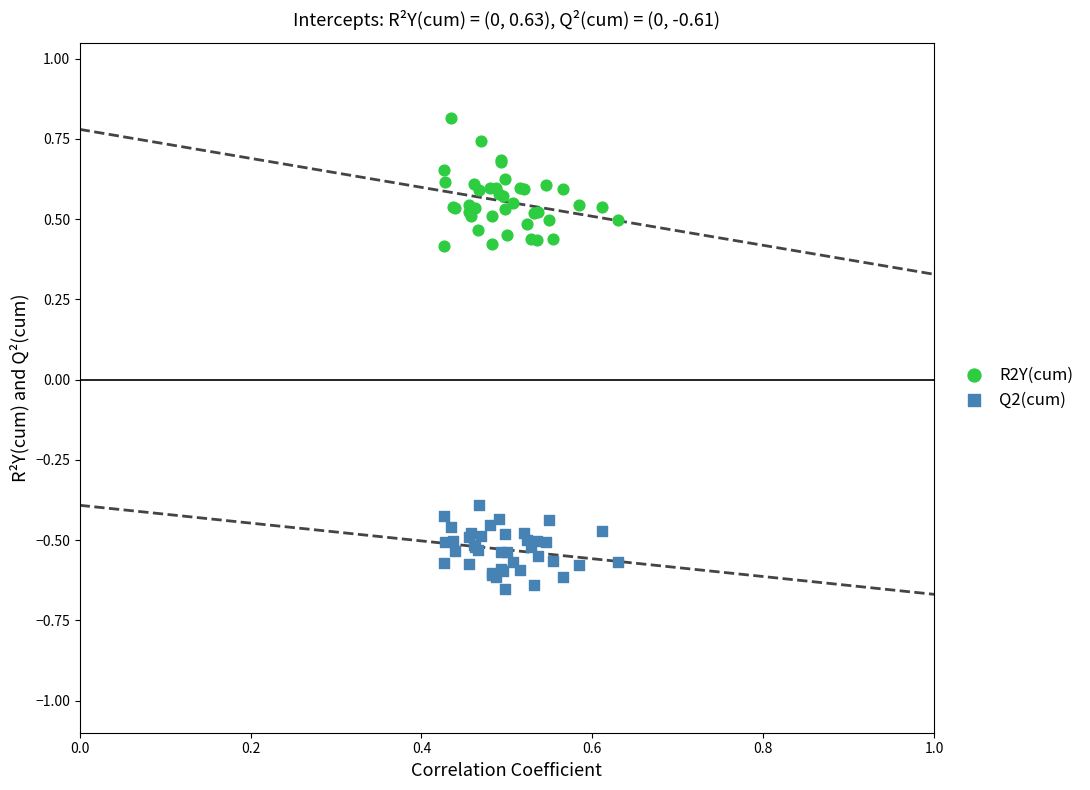

Which series contains the lowest Y value?

Q2(cum)